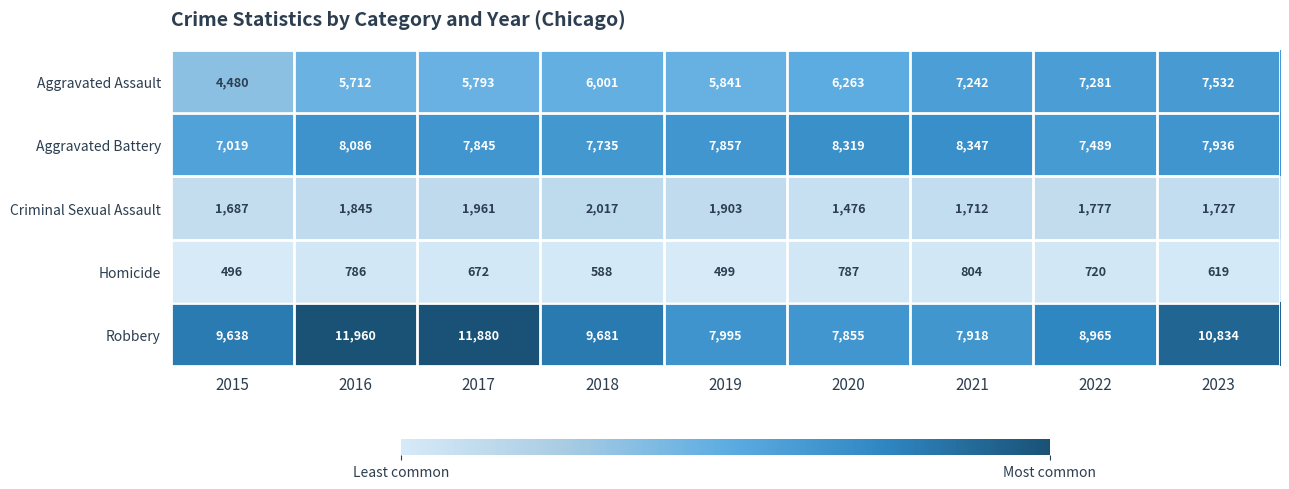

At which category is the sum across all series the highest?

2023